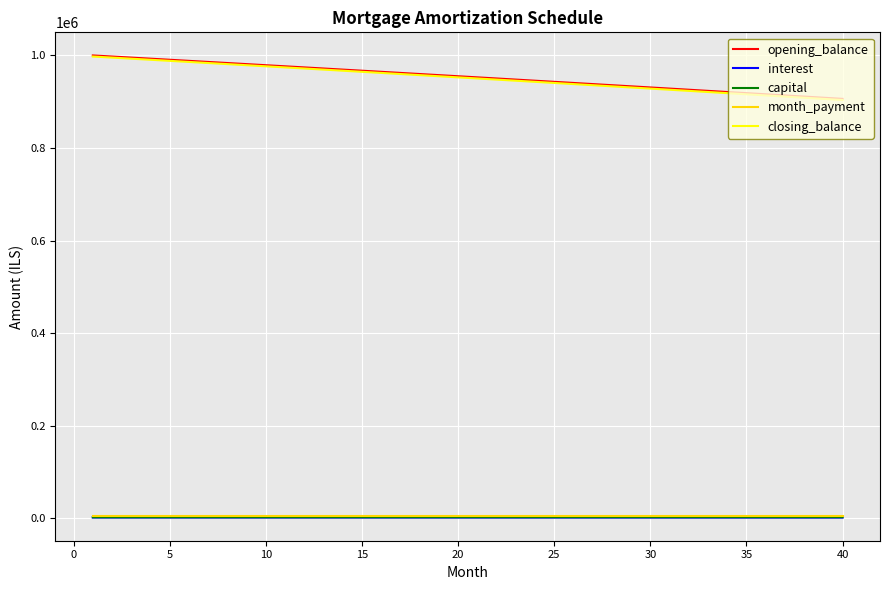

How many values in the capital series are below 2409?

20